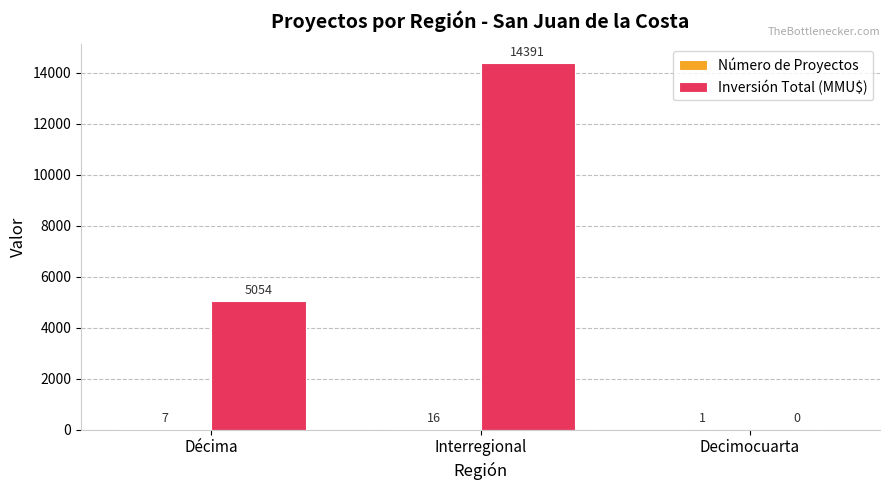

What is the sum of the Inversión Total (MMU$) values at Décima and Interregional?

19445